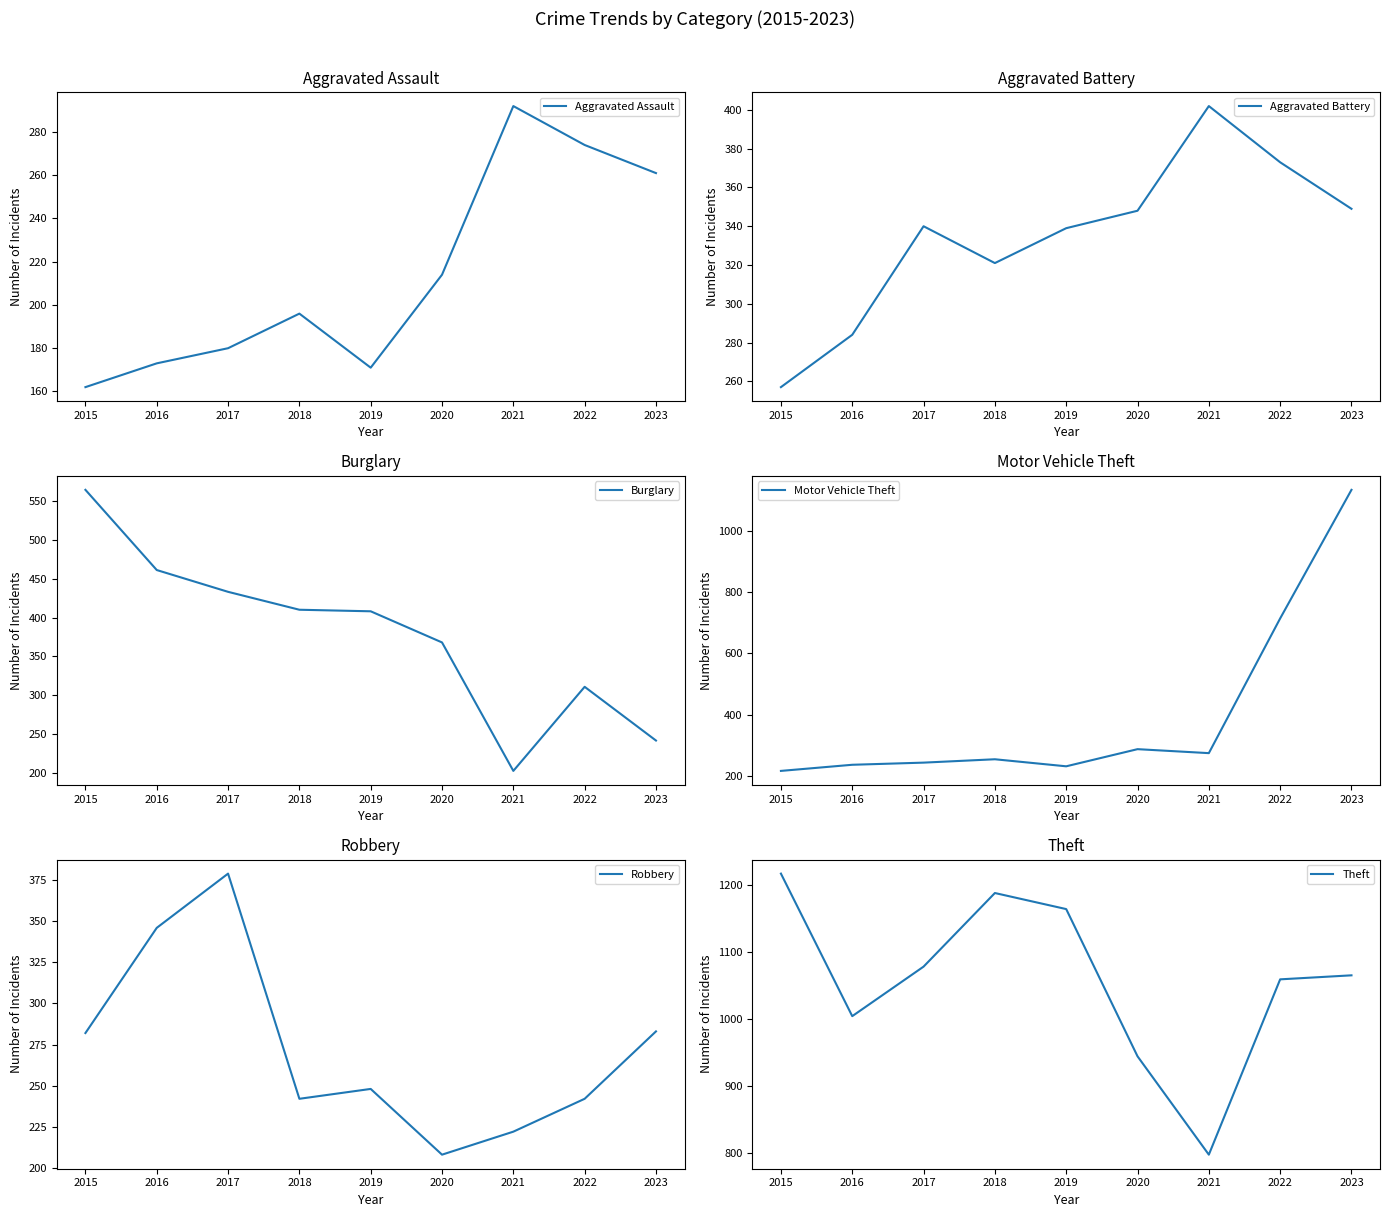

The value of Robbery at 2016 is 346. True or false?

True